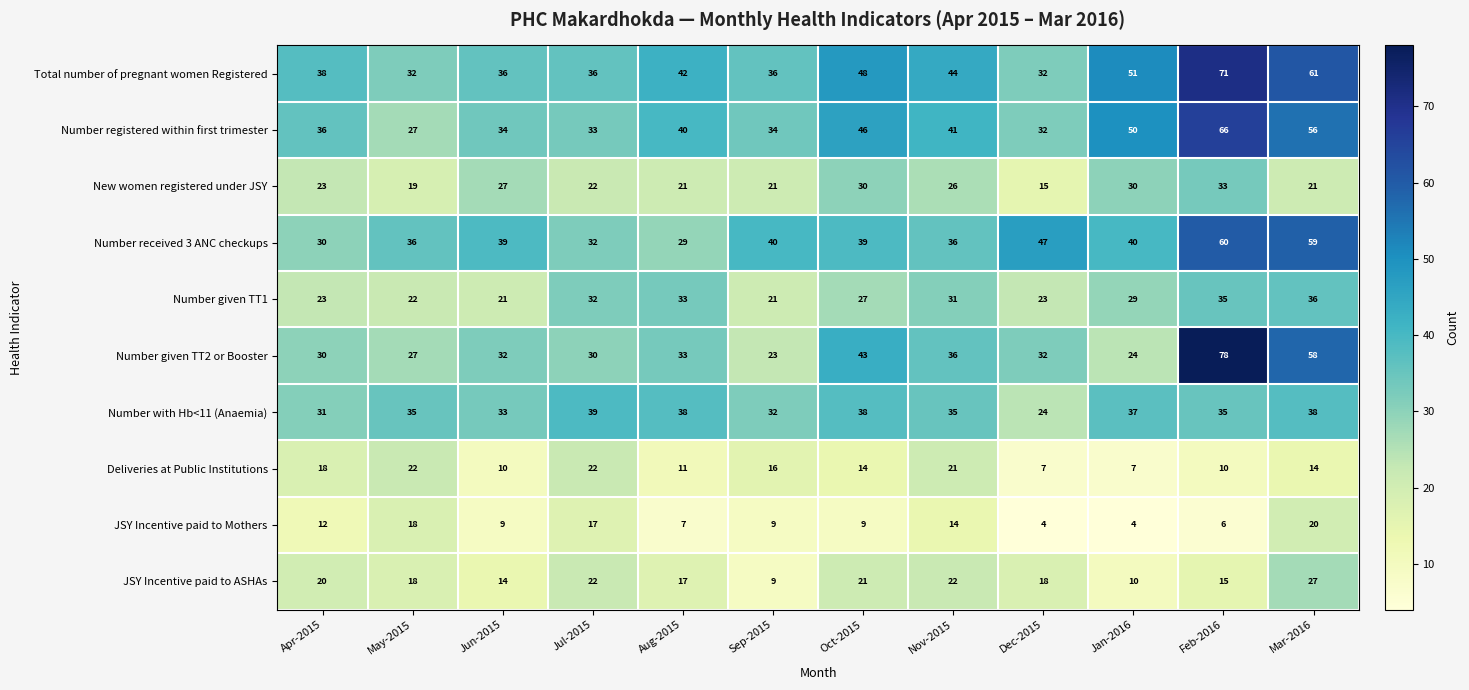

Rank the series by their maximum value, from lowest to highest.

JSY Incentive paid to Mothers, Deliveries at Public Institutions, JSY Incentive paid to ASHAs, New women registered under JSY, Number given TT1, Number with Hb<11 (Anaemia), Number received 3 ANC checkups, Number registered within first trimester, Total number of pregnant women Registered, Number given TT2 or Booster